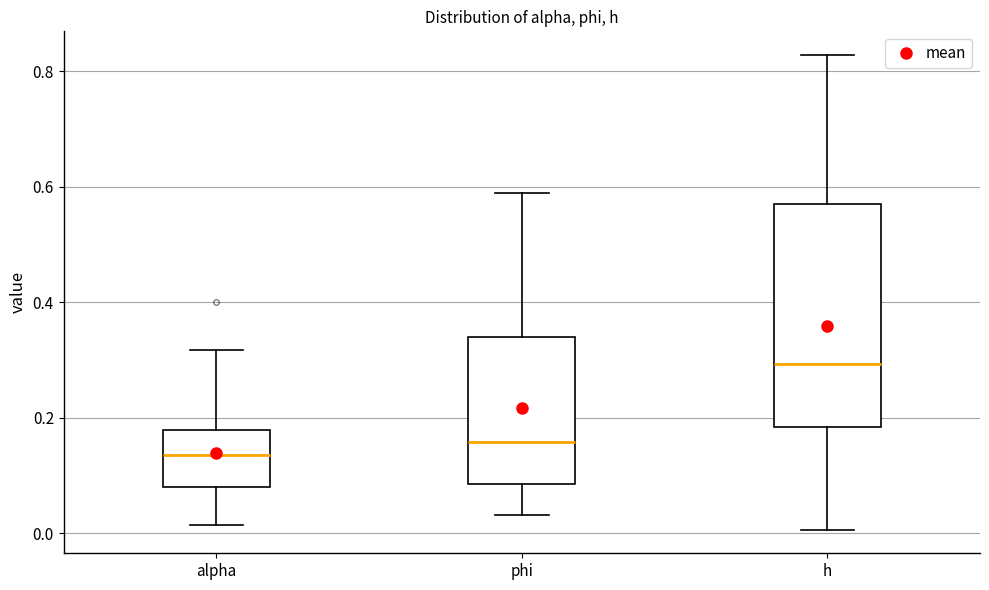

Which box is the tallest, from its lower edge to its upper edge?

h